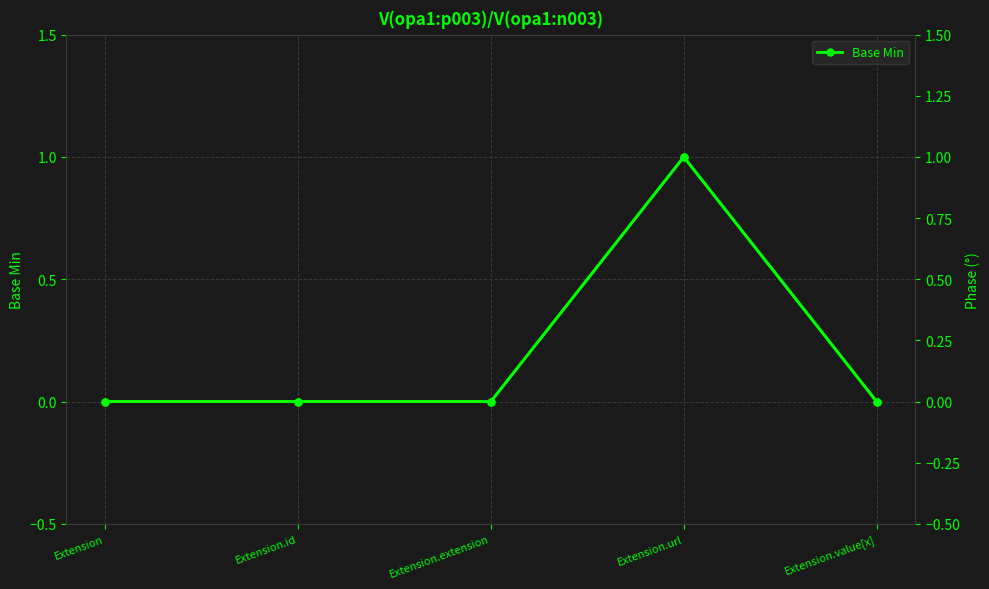

What is the sum of all Base Min values?

1